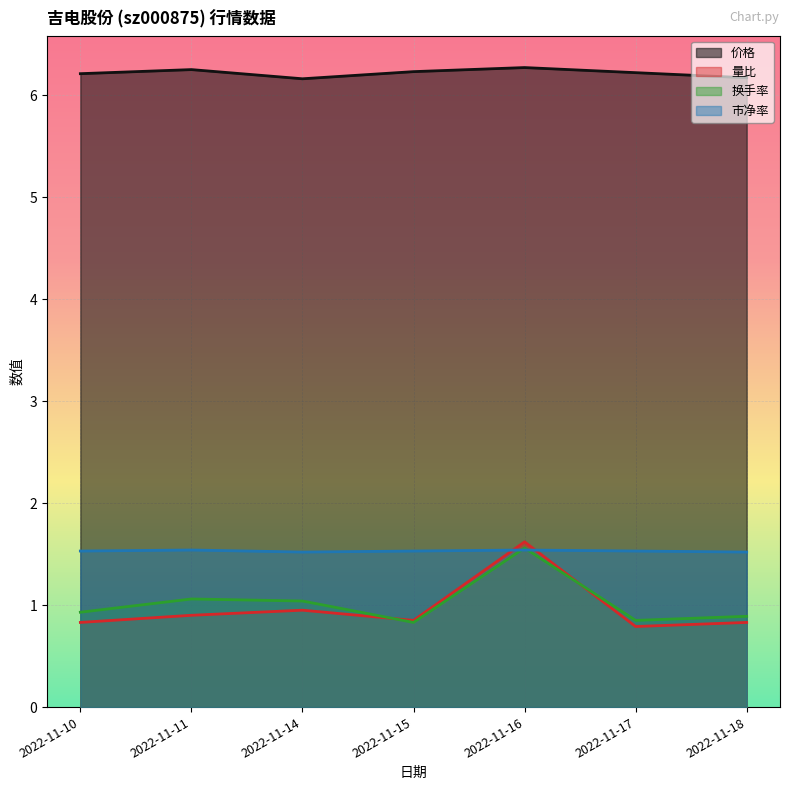

Is it true that 量比 equals 1.6 at 2022-11-16?

True